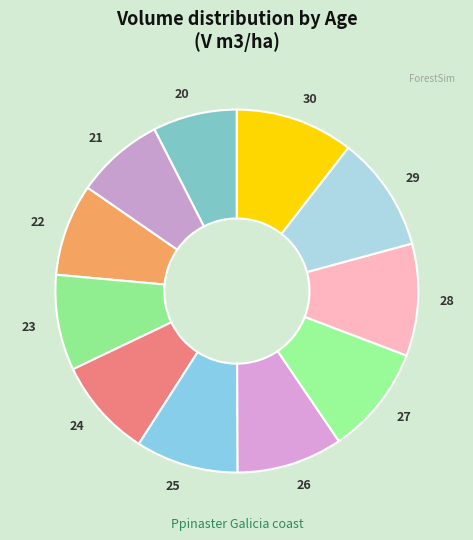

Does 25 represent more than half of the total?

No